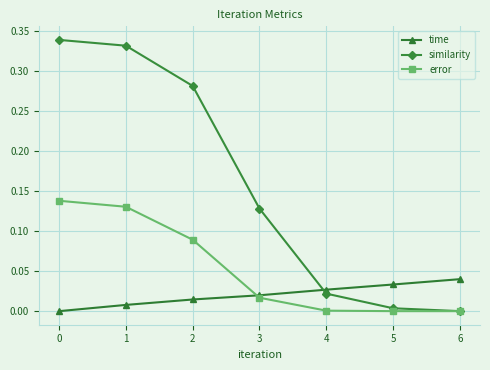

True or false: similarity has more than 1 points higher than both neighbors.

False